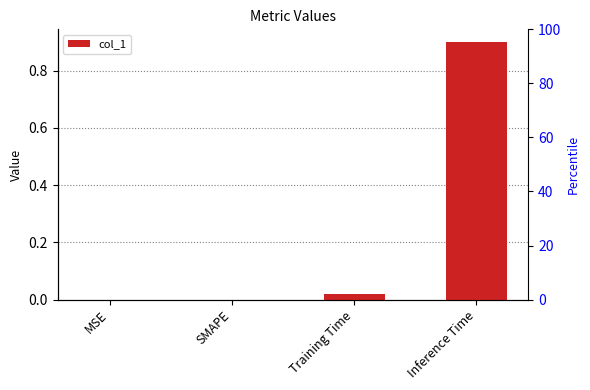

What is the sum of all values?

0.9